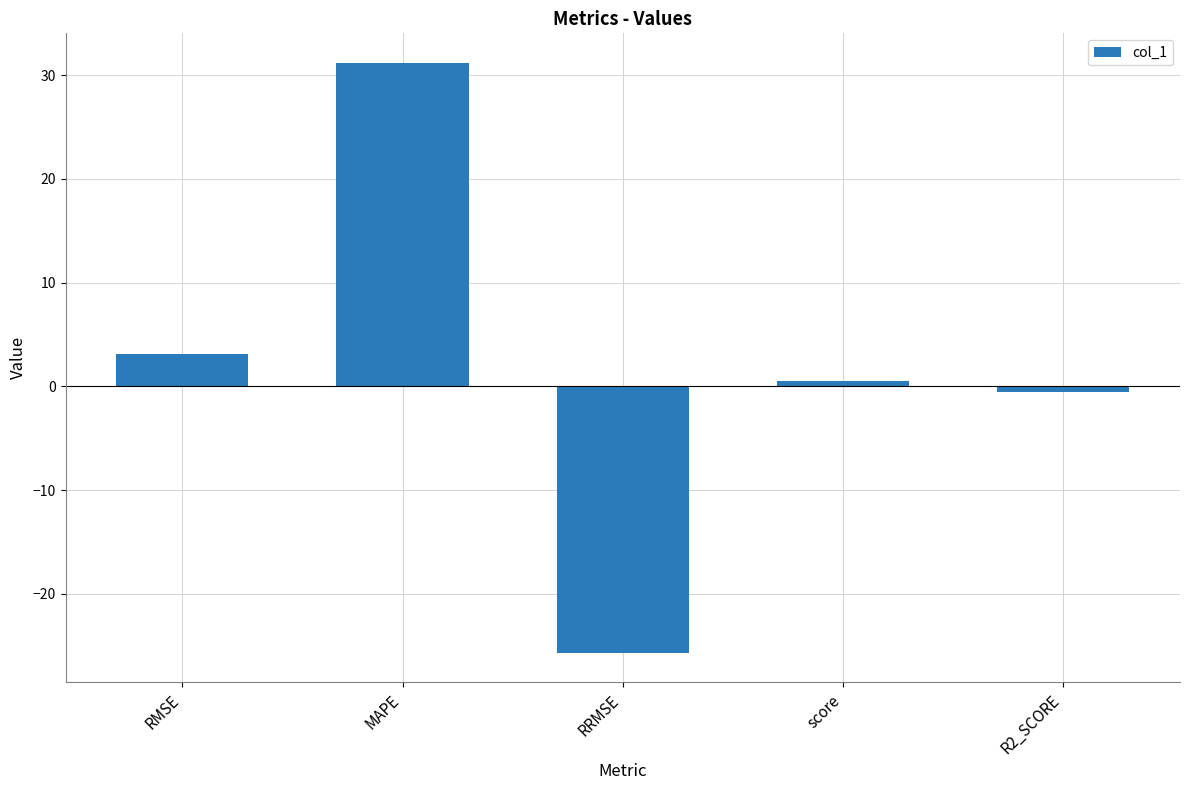

The value at MAPE is 31.2. True or false?

True